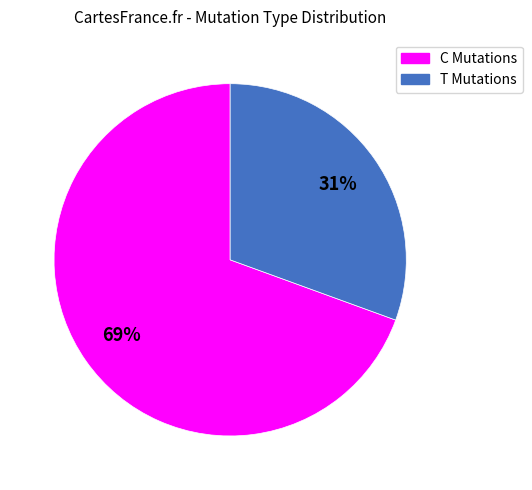

Is there a majority slice in this chart?

Yes